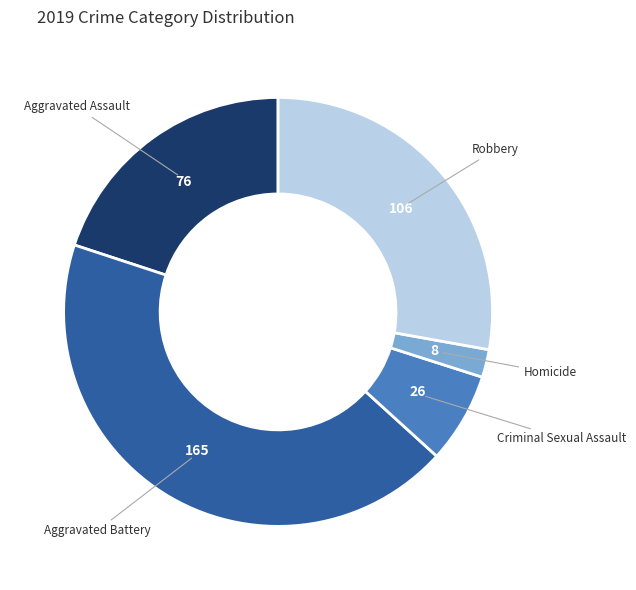

Does any single category account for the majority?

No